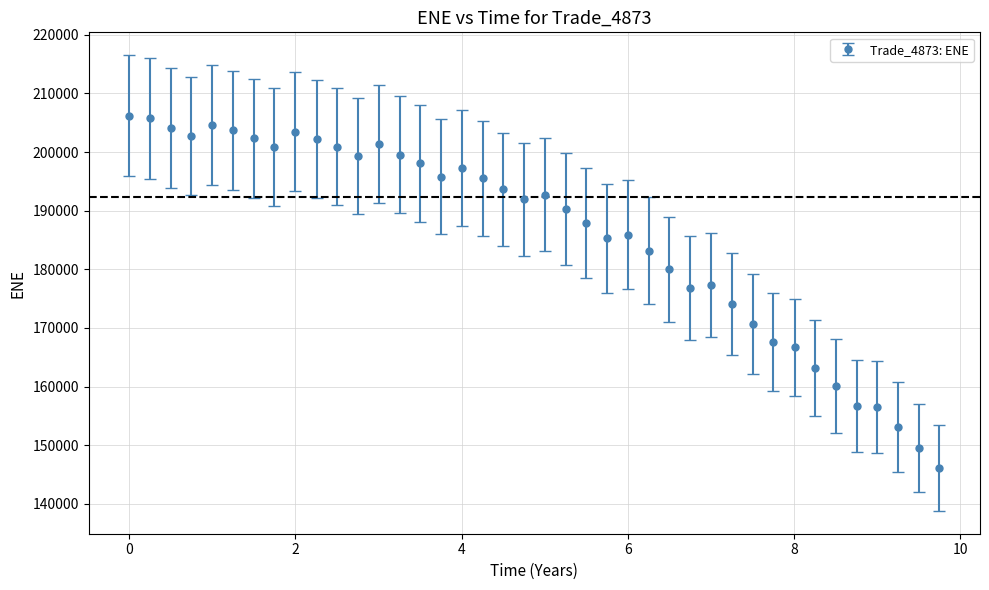

What is the value of the 21st point from the left?

192703